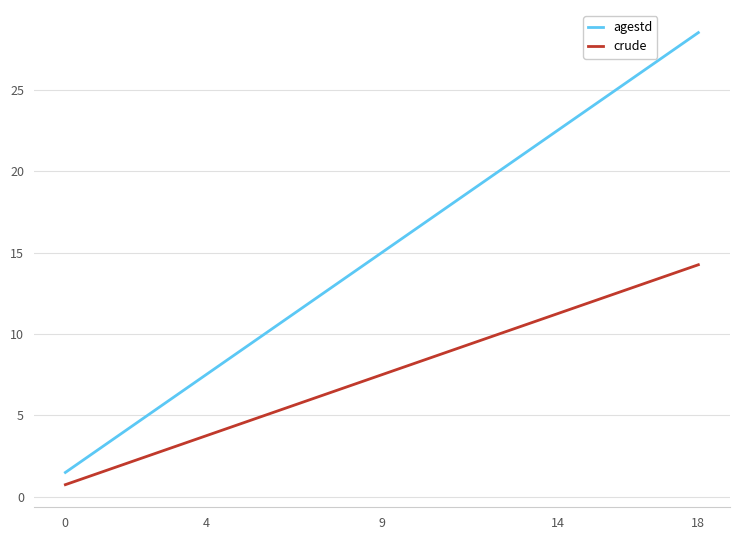

True or false: agestd and crude intersect in this chart.

False